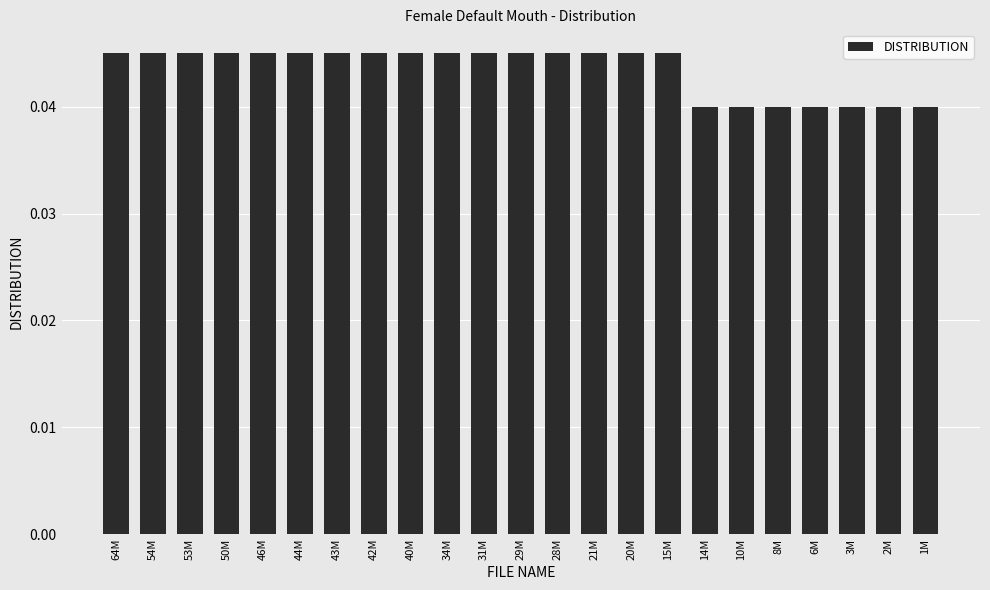

How many bars are there in total?

23